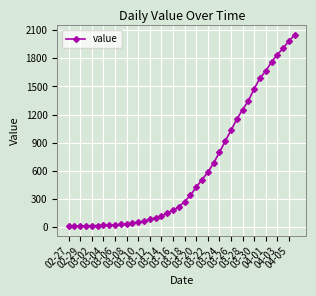

What is the greatest value displayed?

2047